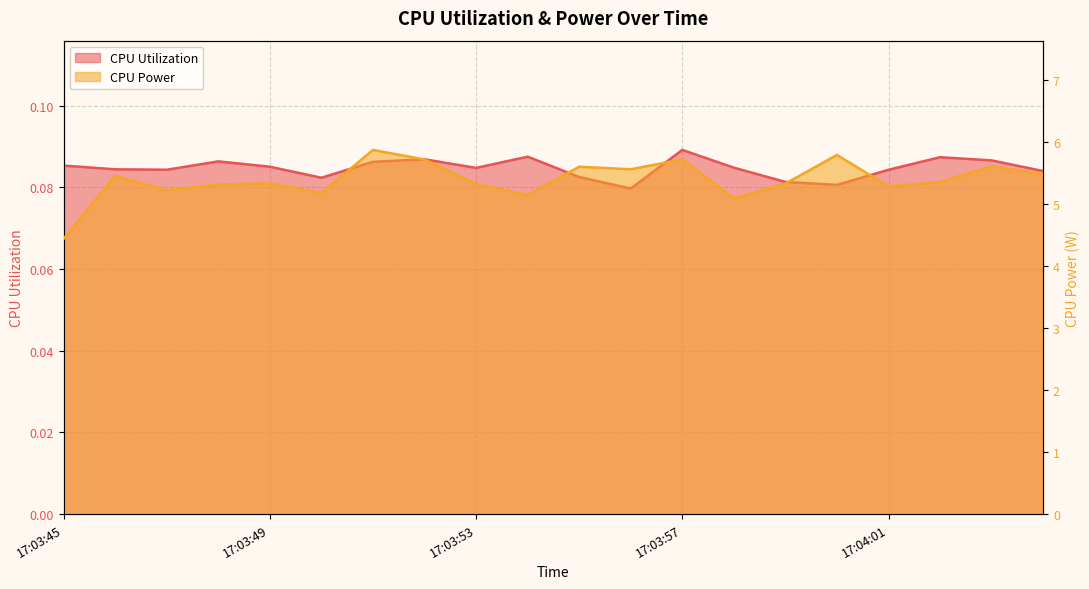

Which series changed the most between 17:03:50 and 17:03:56?

CPU Power